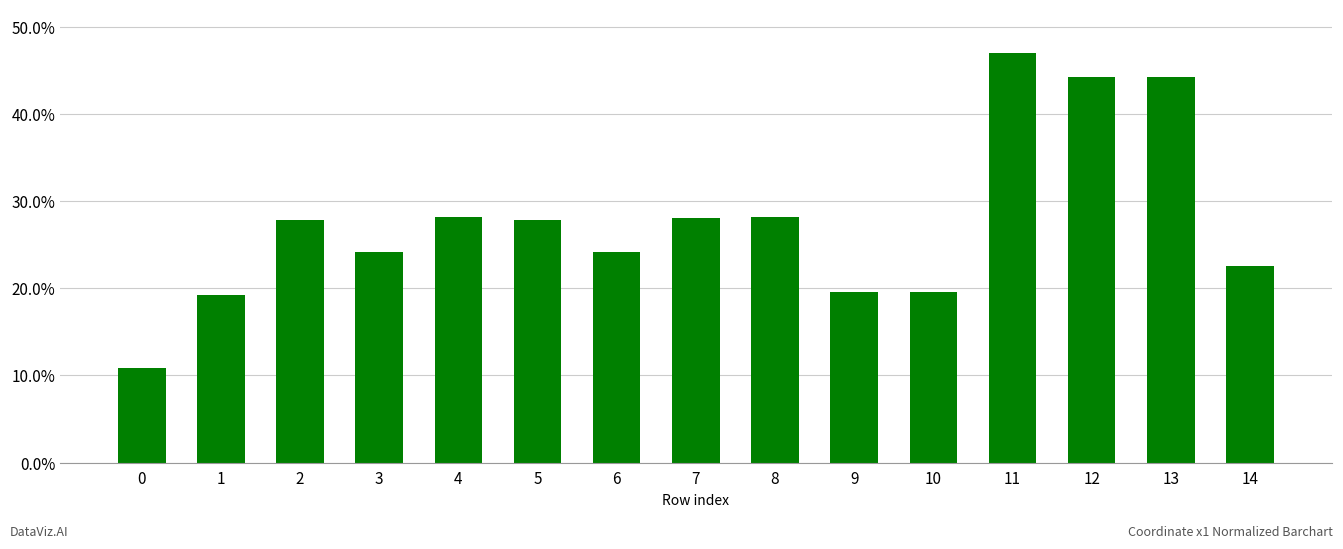

Does the chart contain any negative values?

No